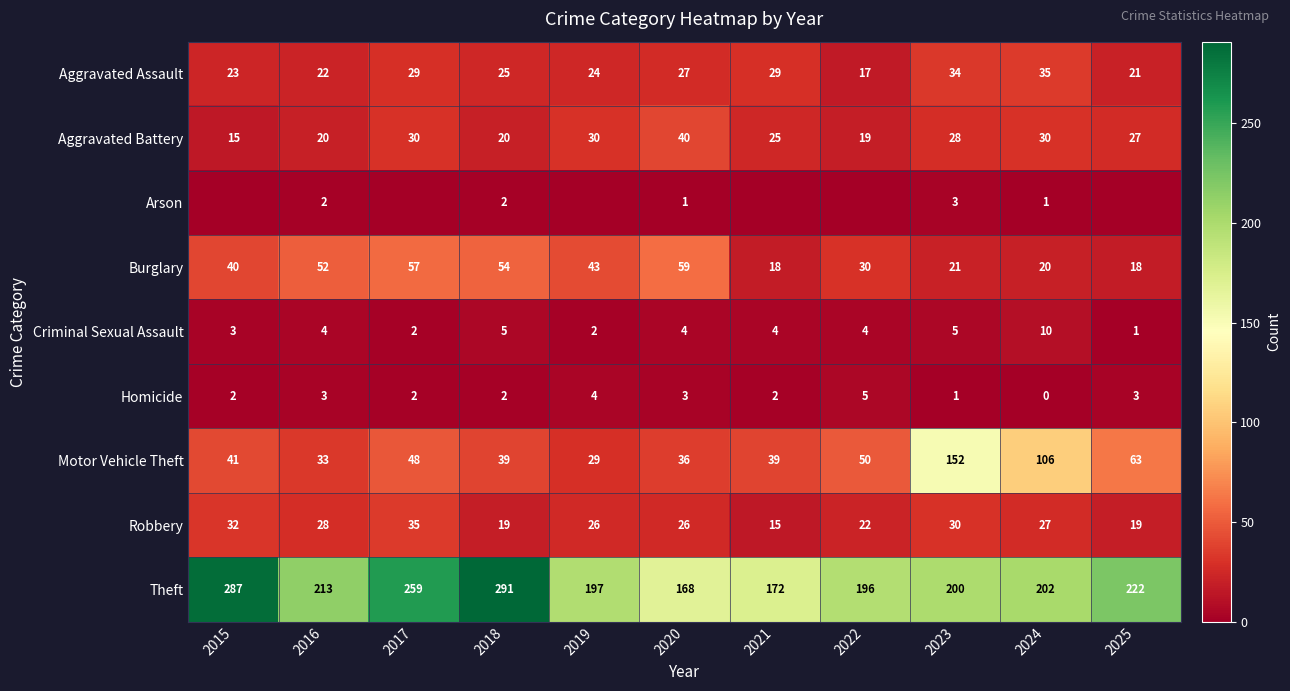

Which category has the highest value in the Criminal Sexual Assault series?

2024